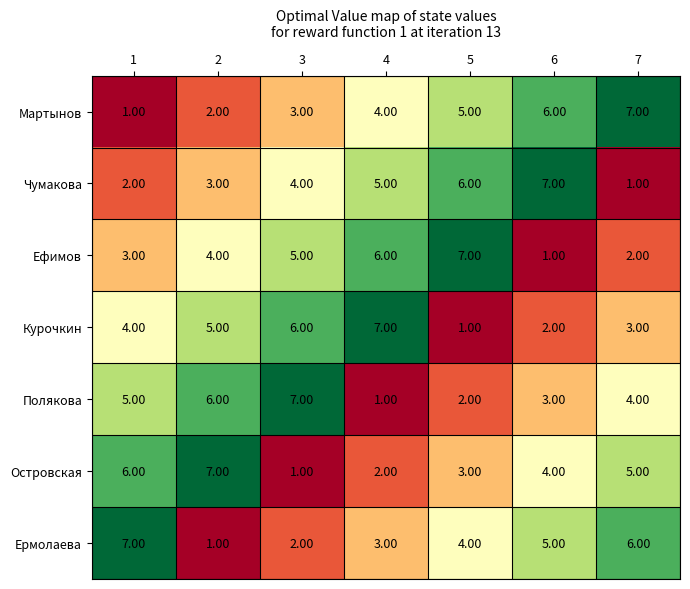

What is the total value across all series at 3?

28